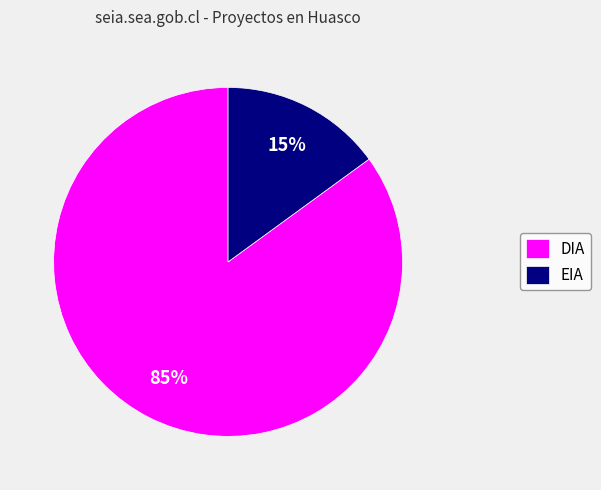

To the nearest percent, what is the average slice percentage?

50%